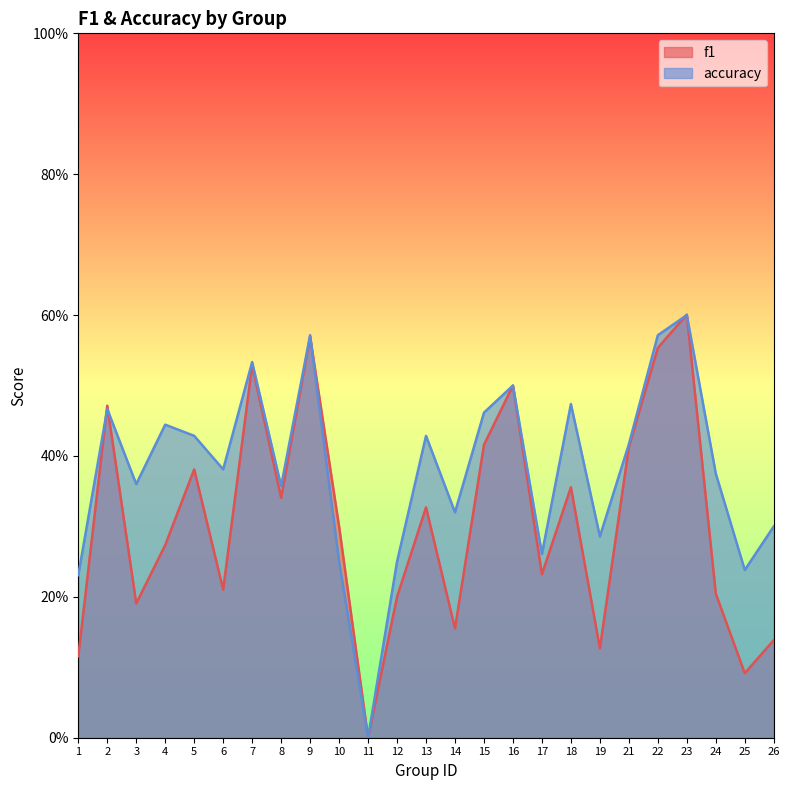

How many interior local peaks does the f1 series have?

8